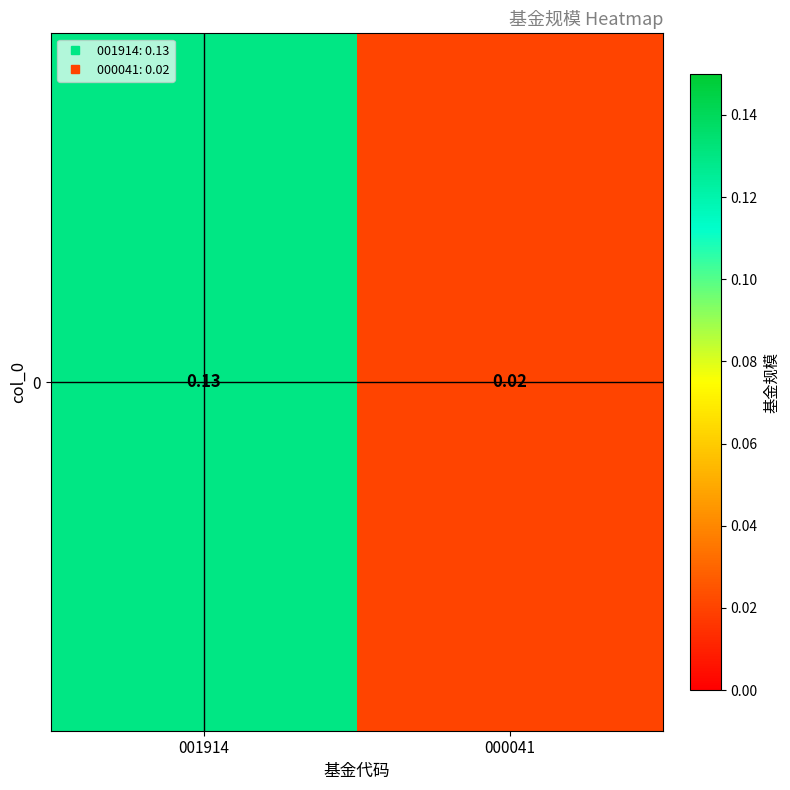

Is it true that the value at 001914 is 0.1?

True